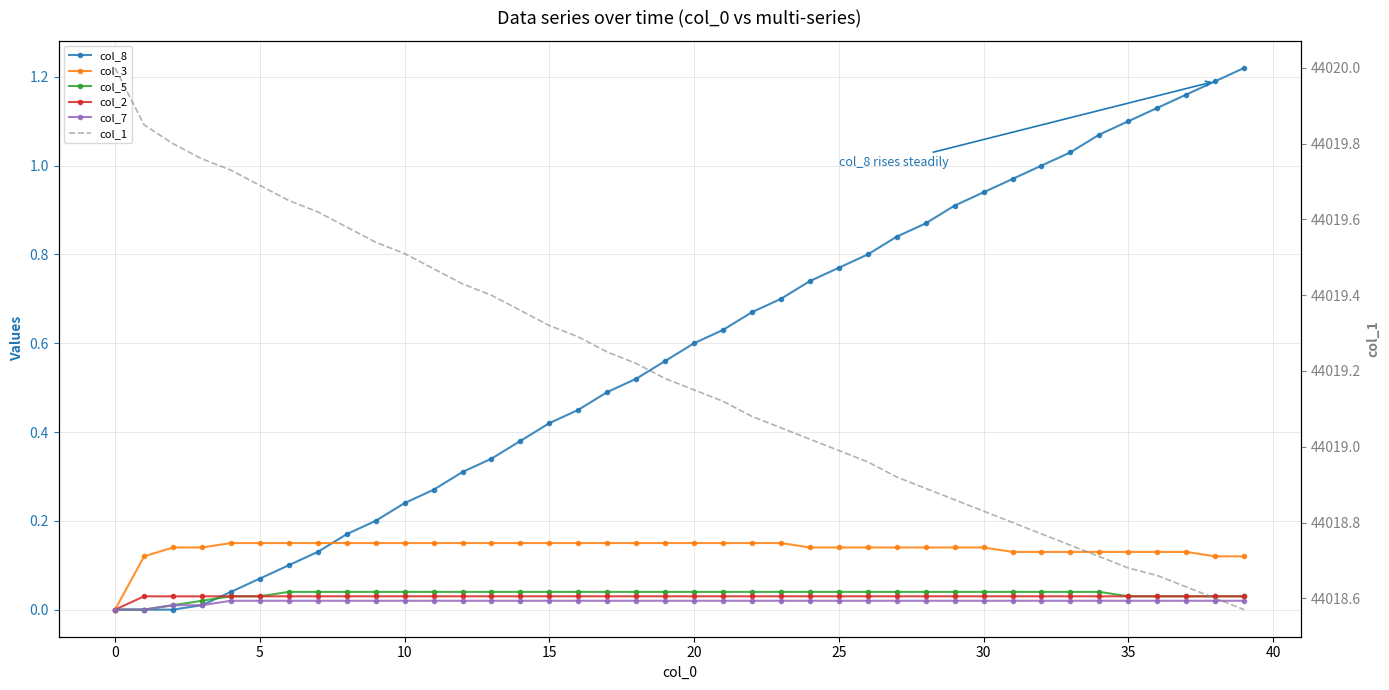

What are all the series names shown in the legend?

col_8, col_3, col_5, col_2, col_7, col_1